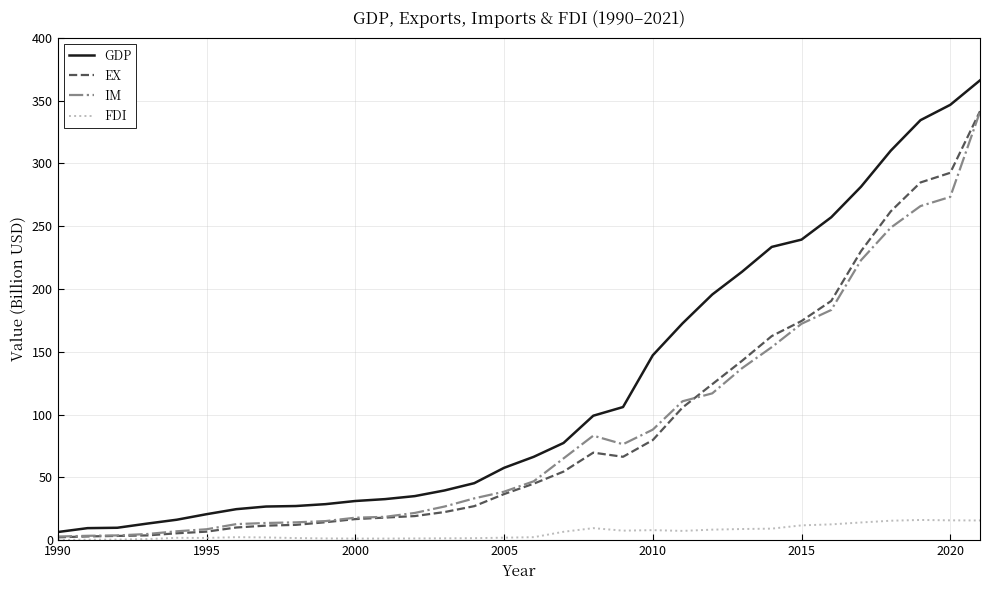

What is the maximum value for FDI?

16.1